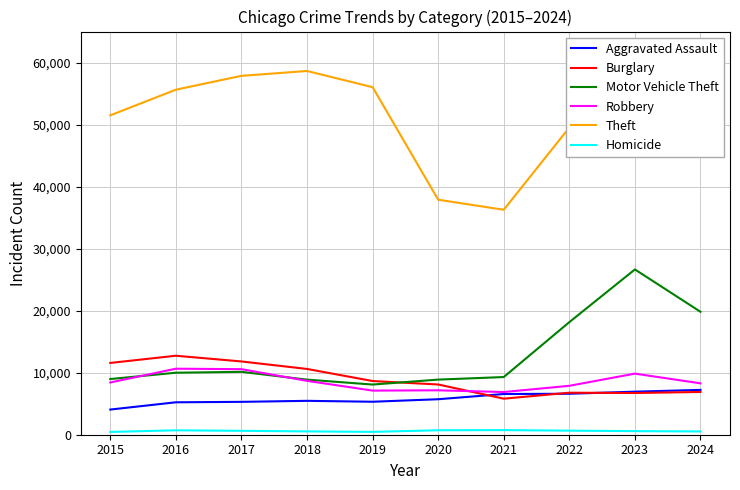

What value does the Burglary series have at 2017?

11812